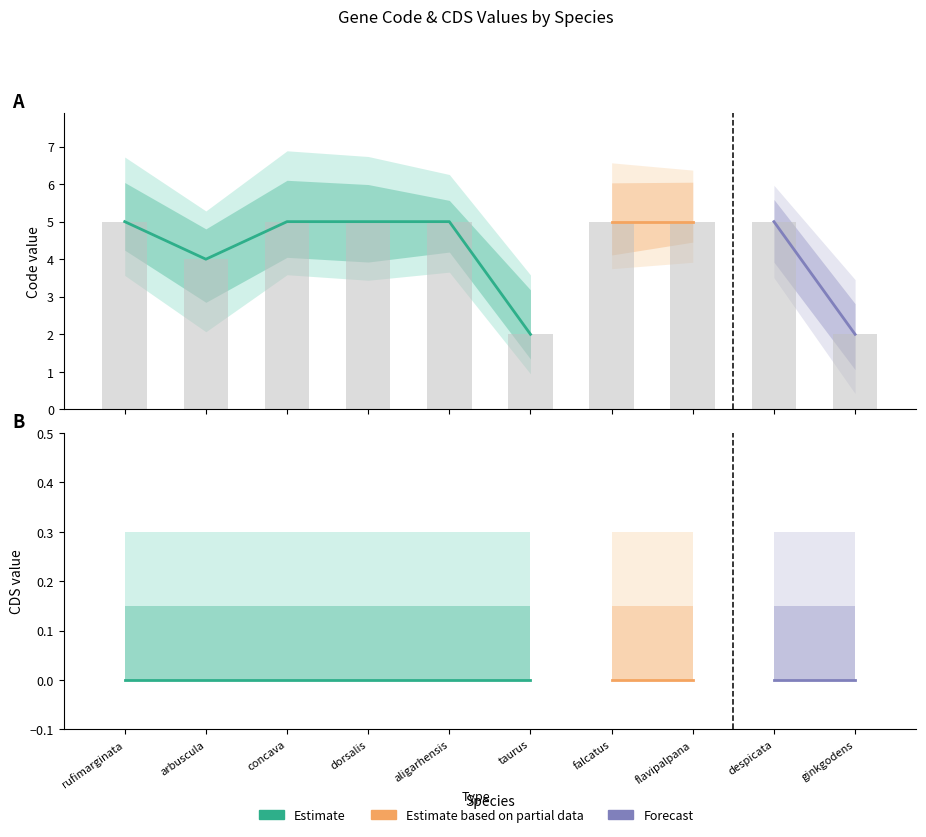

Rank the categories by value from highest to lowest.

rufimarginata, concava, dorsalis, aligarhensis, falcatus, flavipalpana, despicata, arbuscula, taurus, ginkgodens